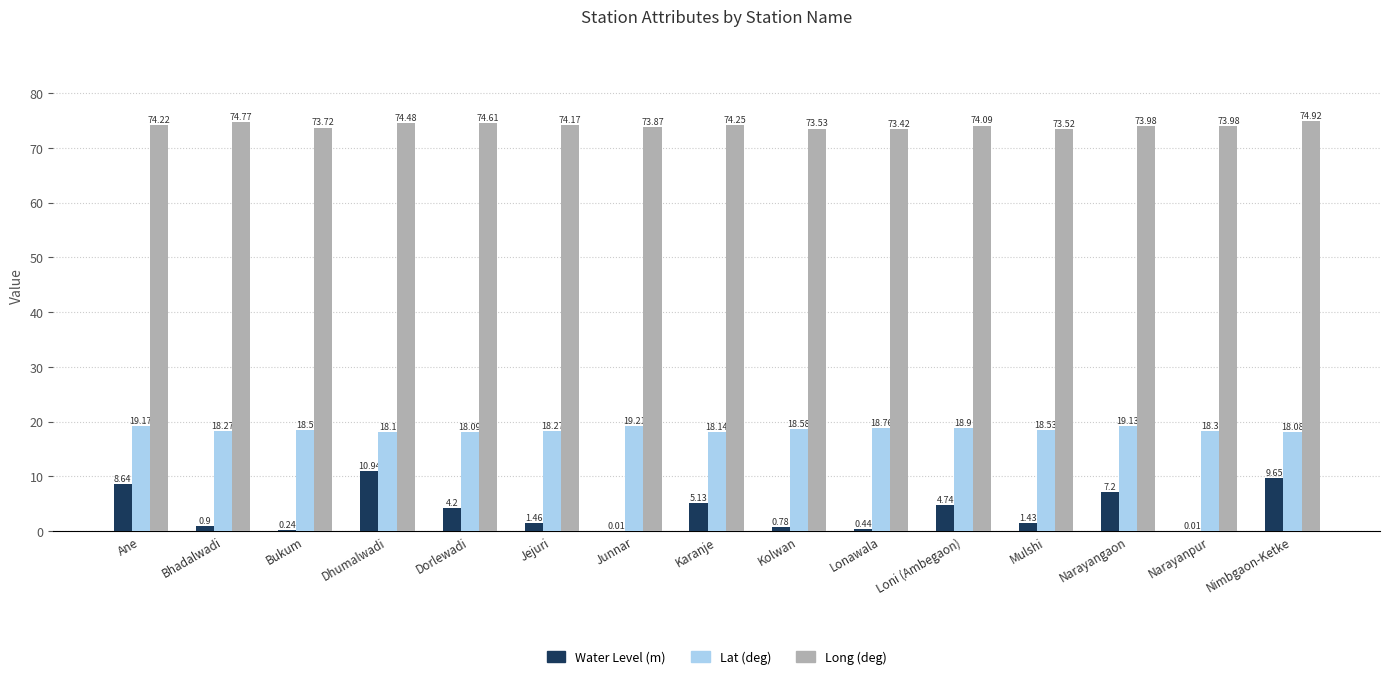

What is the greatest value displayed?

74.9